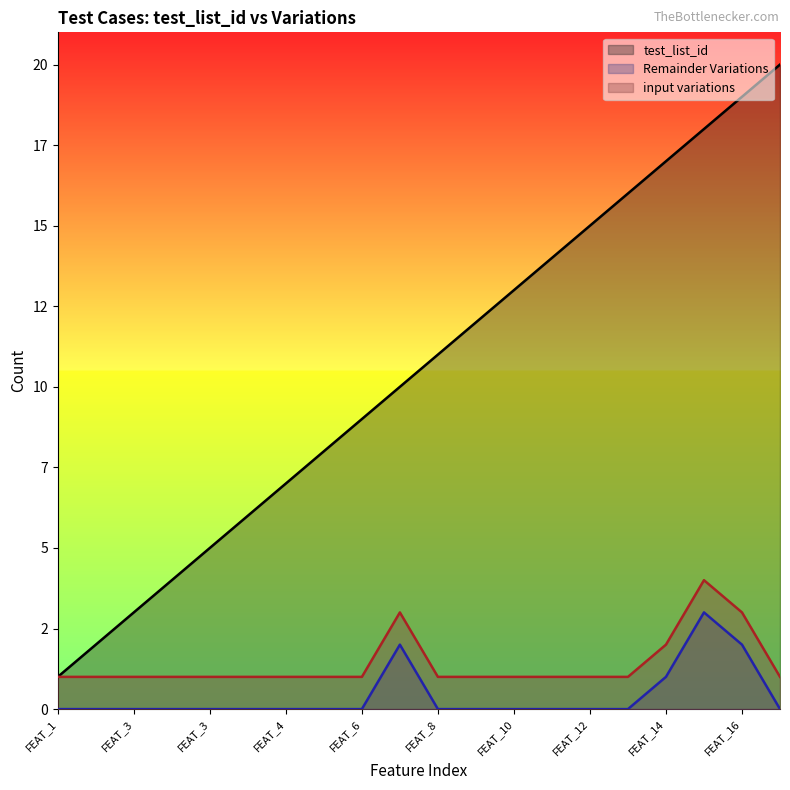

How many lines are shown in the chart?

3